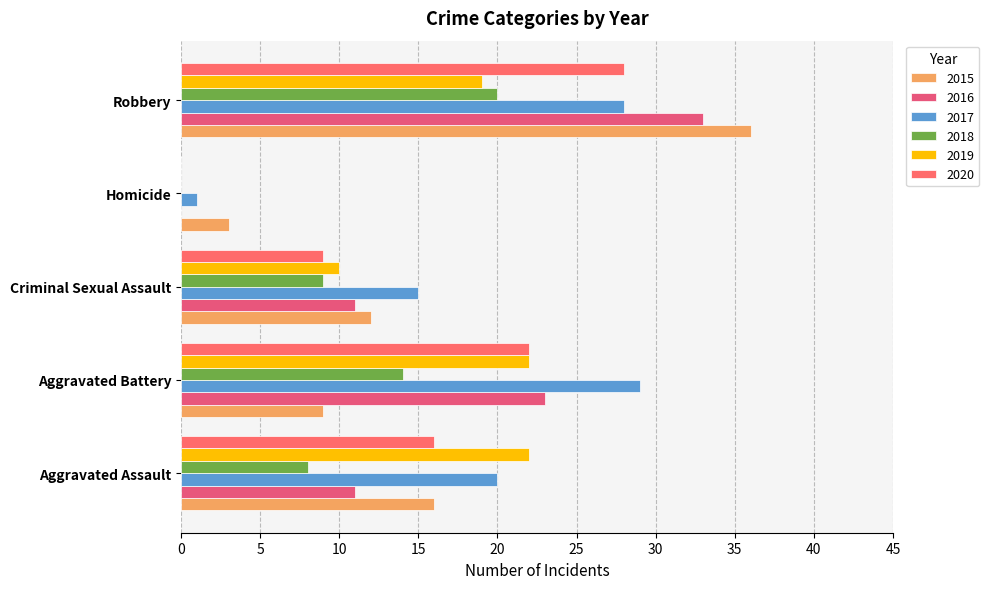

How many series are shown in this chart?

6